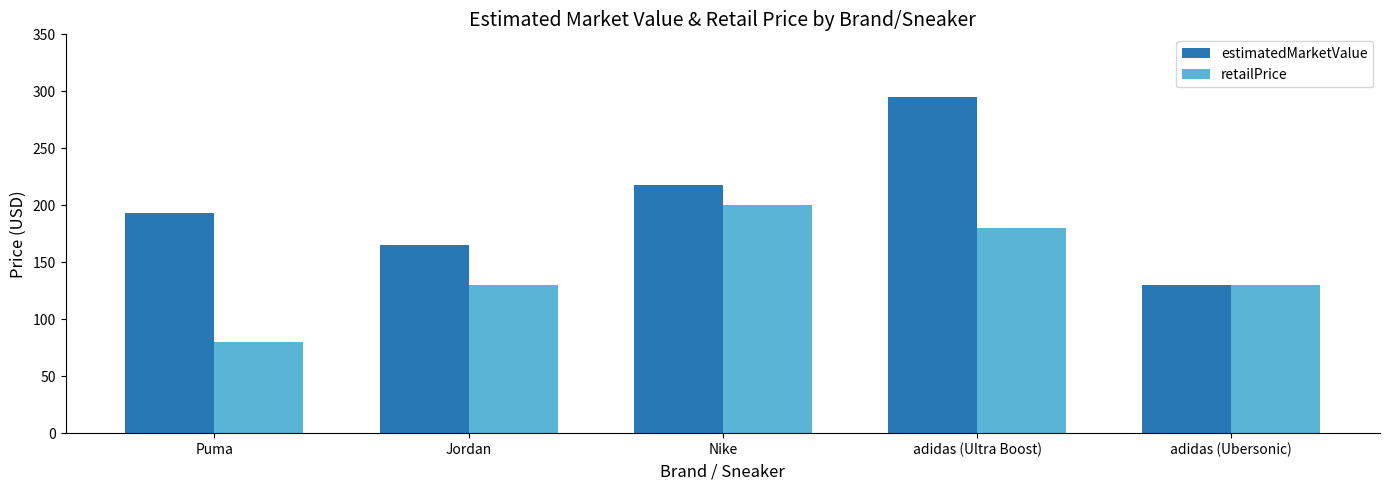

How many groups of bars are there?

5